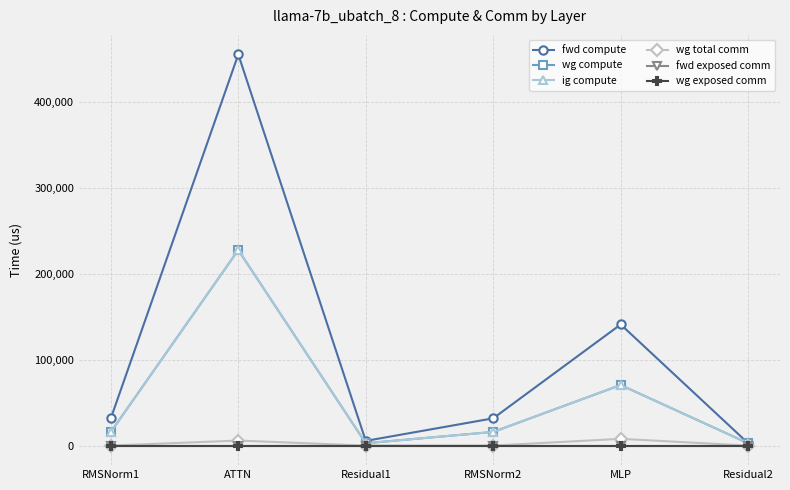

What is the sum of the wg compute values at RMSNorm2 and Residual2?

18600.5